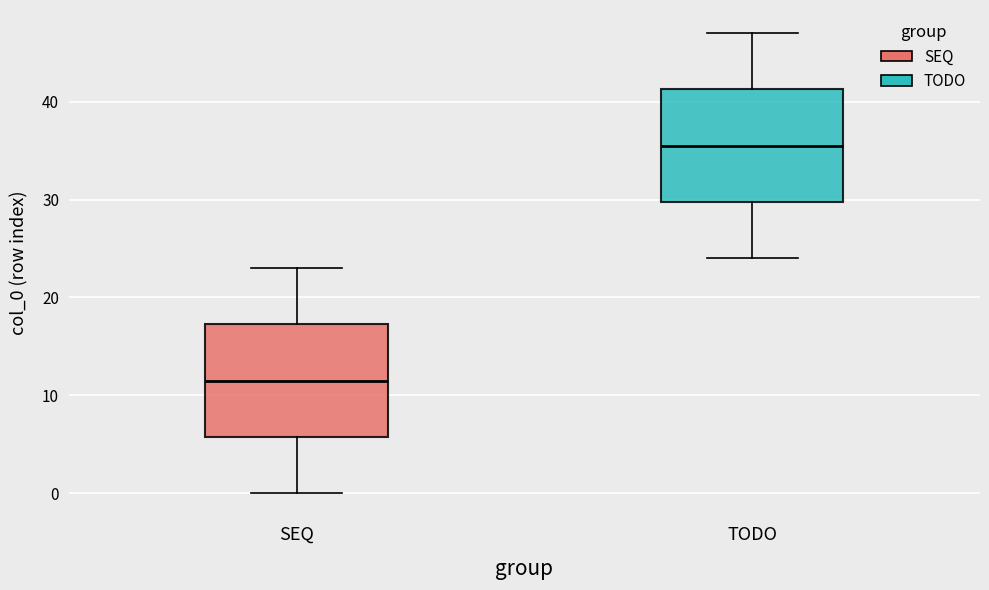

Reading left to right, read every box against the y-axis: the position of its median line, the range the box covers, and the ends of its whiskers. The values are not printed on the chart, so give them approximately, as read against the axis.

SEQ: median 12, box 6 to 17, whiskers 0 to 23
TODO: median 36, box 30 to 41, whiskers 24 to 47